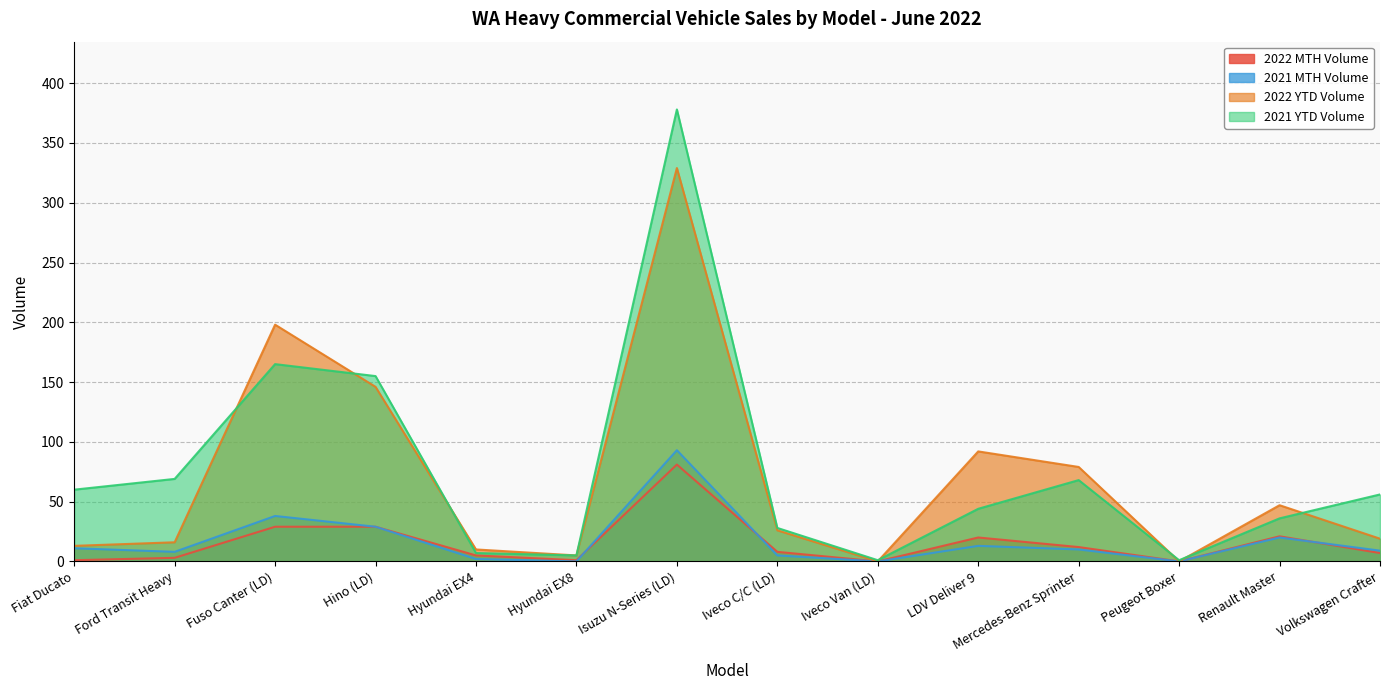

Where is the first local maximum for 2021 YTD Volume?

Fuso Canter (LD)